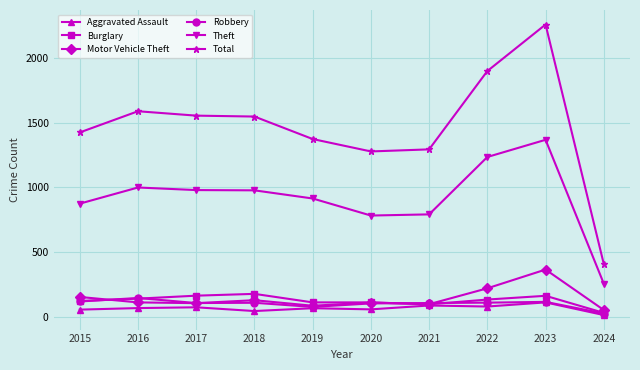

Which category has the highest value across all series?

2023